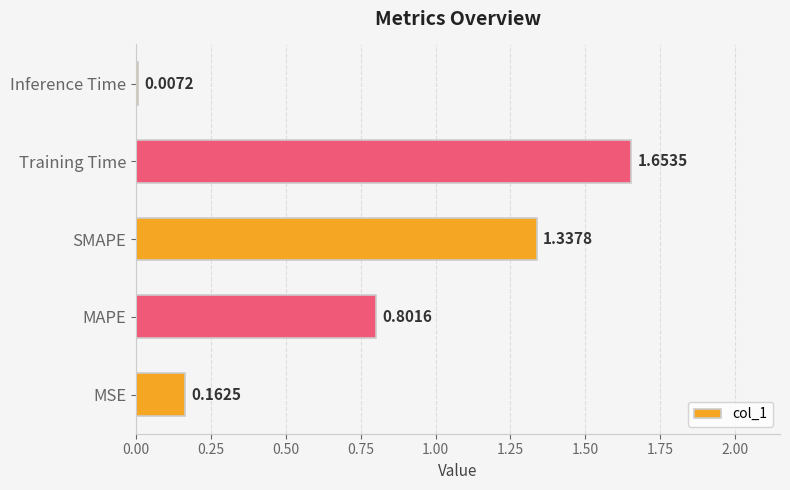

What is the difference between the maximum and minimum values?

1.6